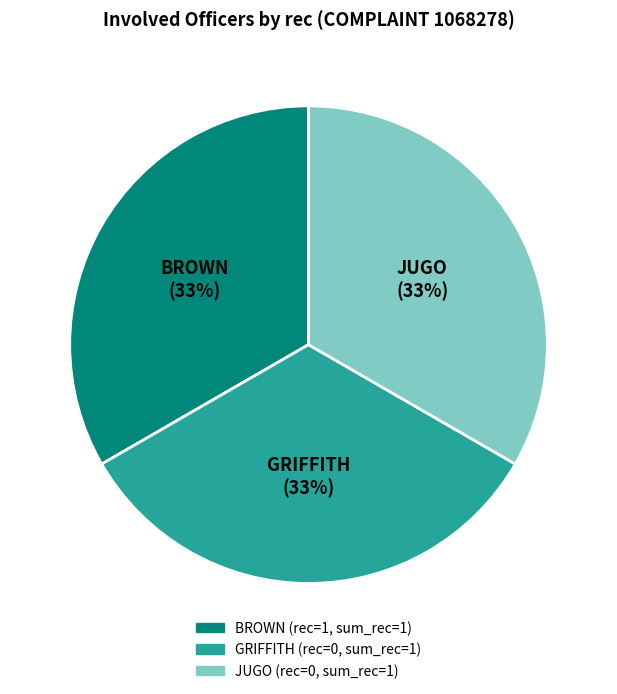

To the nearest percent, what is the average slice percentage?

33%